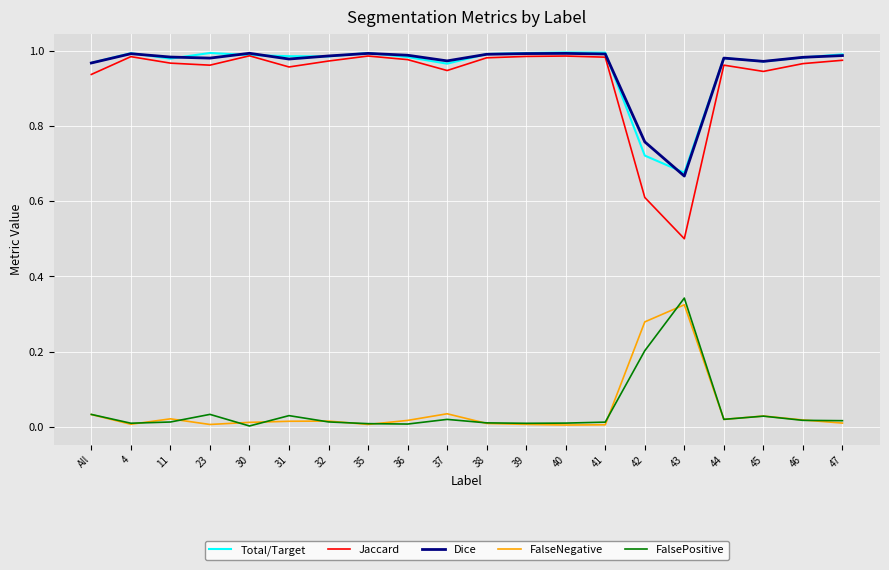

True or false: FalseNegative and Dice cross at least once.

False